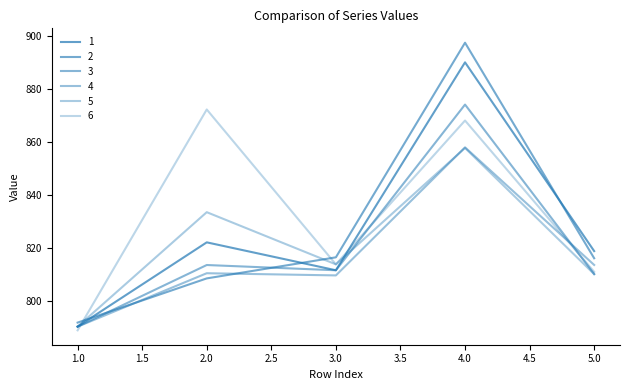

How many values in the 2 series exceed 816?

3